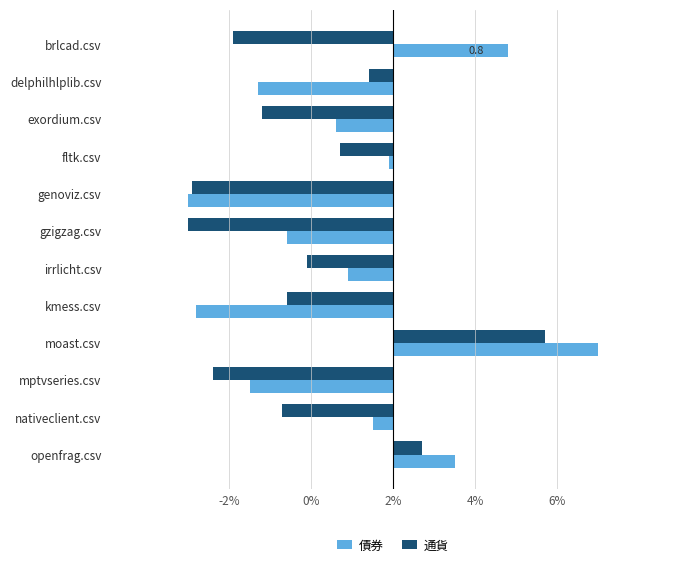

What are all the series names shown in the legend?

債券, 通貨